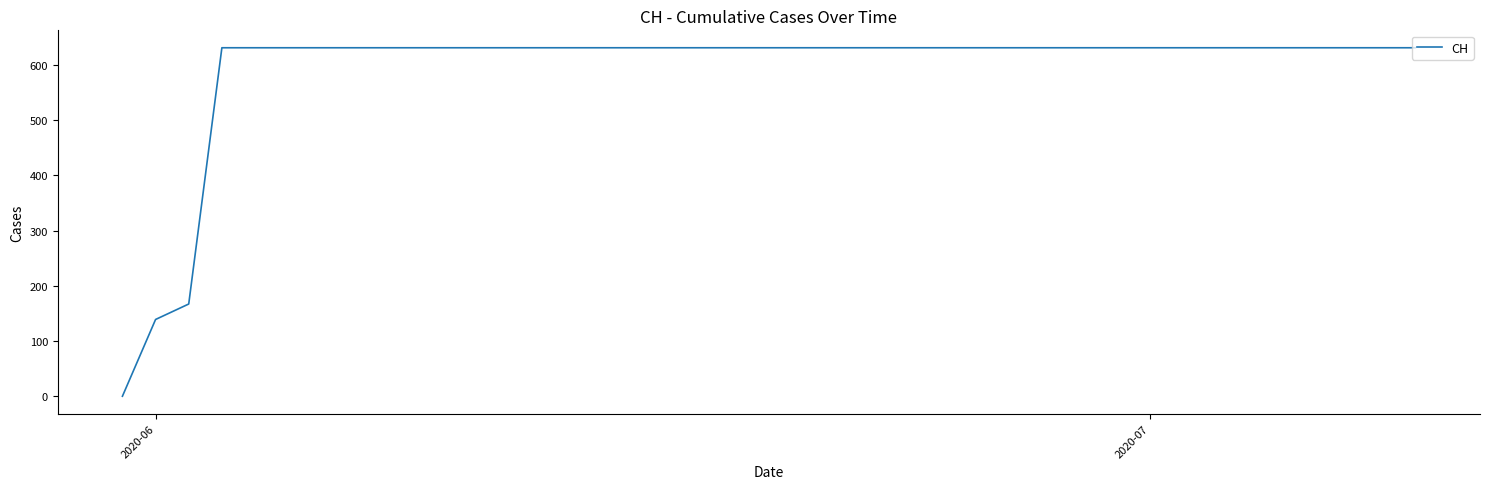

What is the difference between the maximum and minimum values?

631